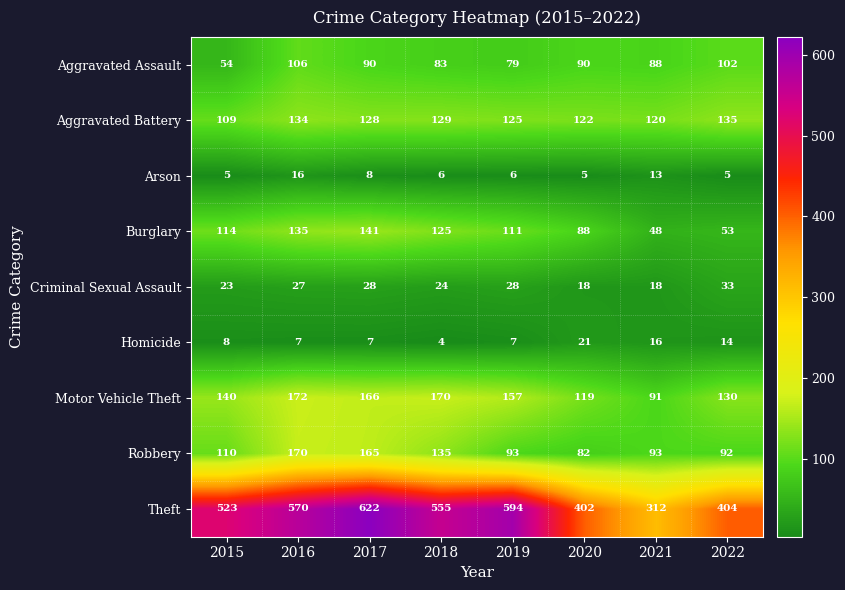

What is the average value of the Theft series?

498